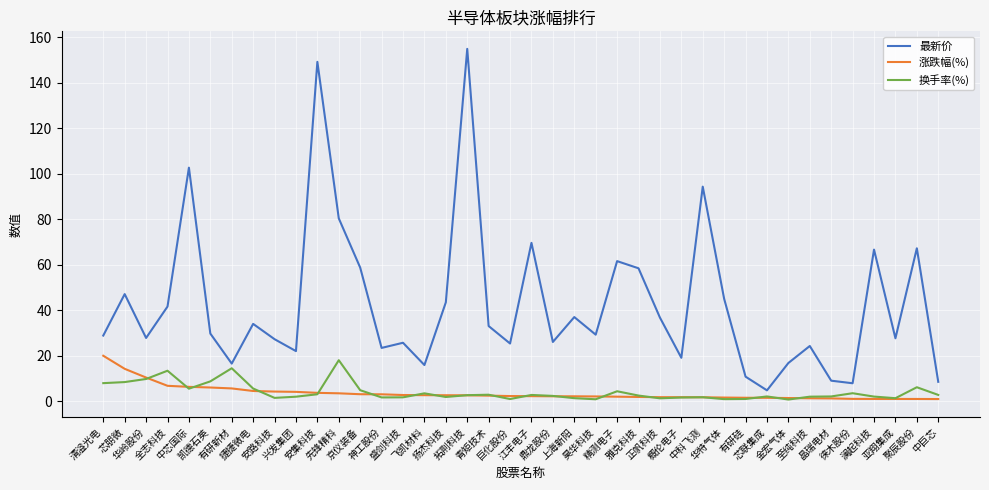

Which series has the widest spread of values?

最新价